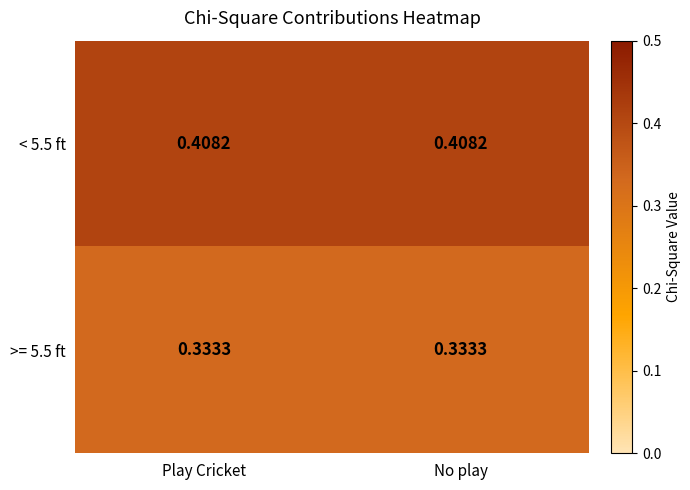

Is the value of >= 5.5 ft at Play Cricket greater than the value of < 5.5 ft at No play?

No